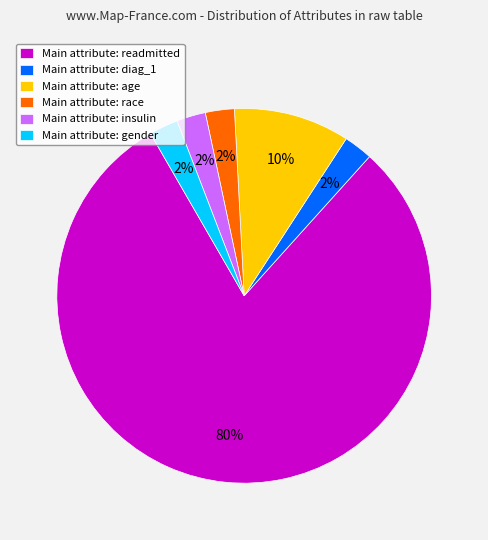

The Main attribute: age slice represents 10% of the pie. True or false?

True